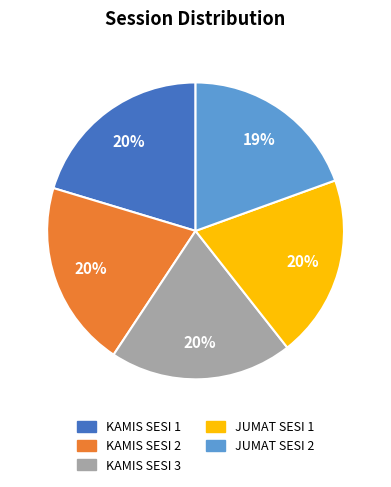

The JUMAT SESI 1 slice represents 20% of the pie. True or false?

True